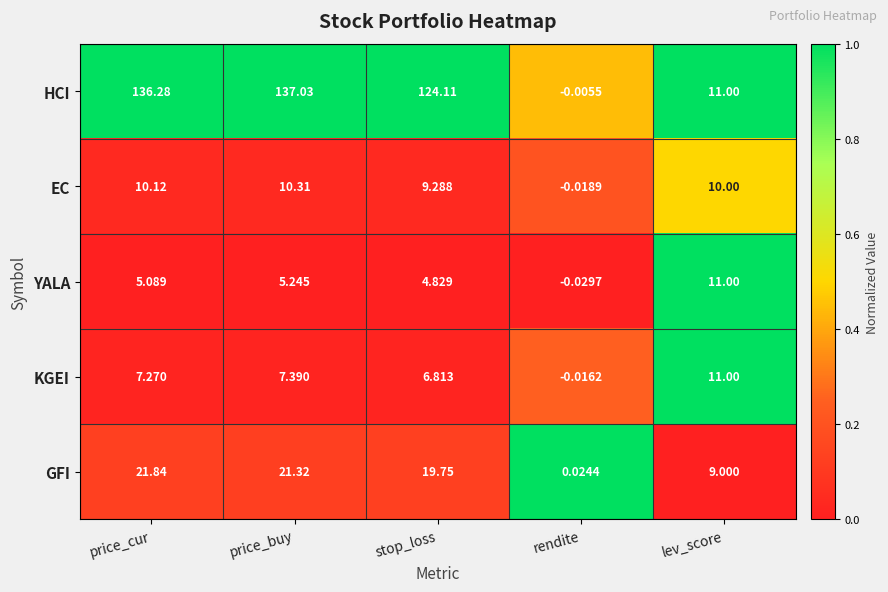

At how many categories does at least one series exceed 0?

5